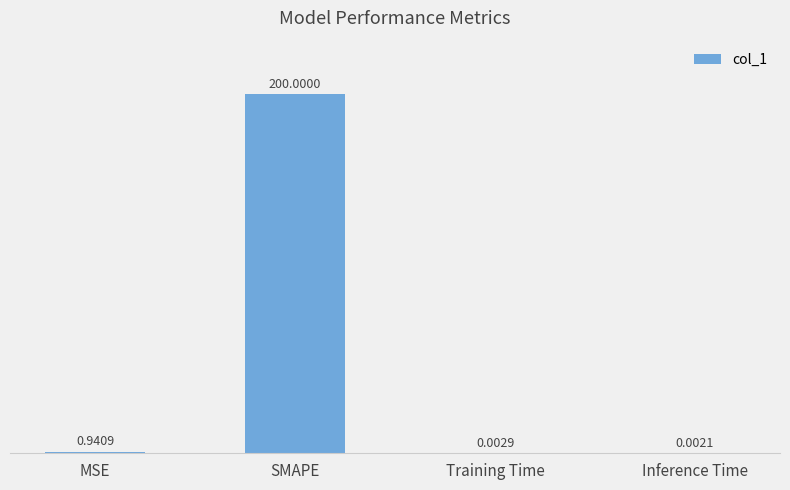

What value does the data have at SMAPE?

200.0